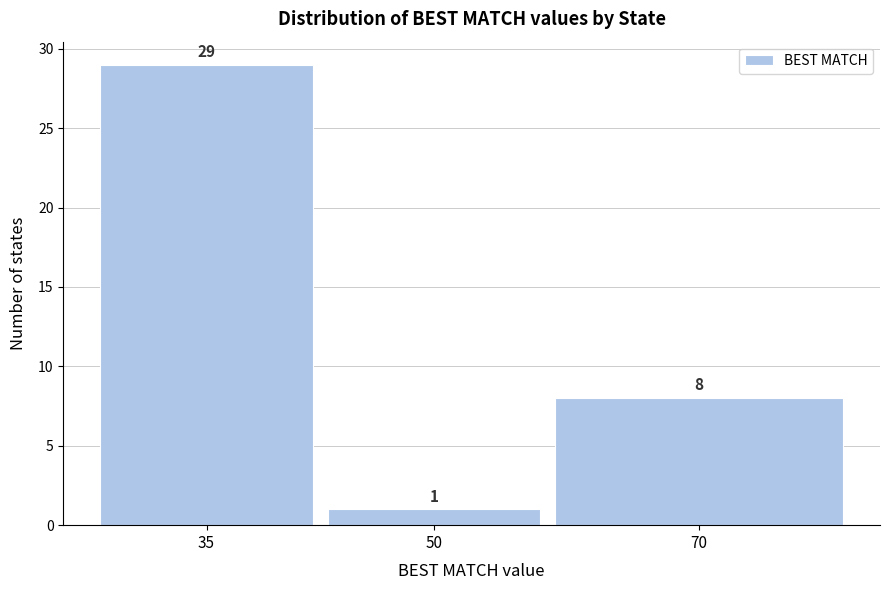

Reading right to left, extract all data points from this chart.

8	1	29